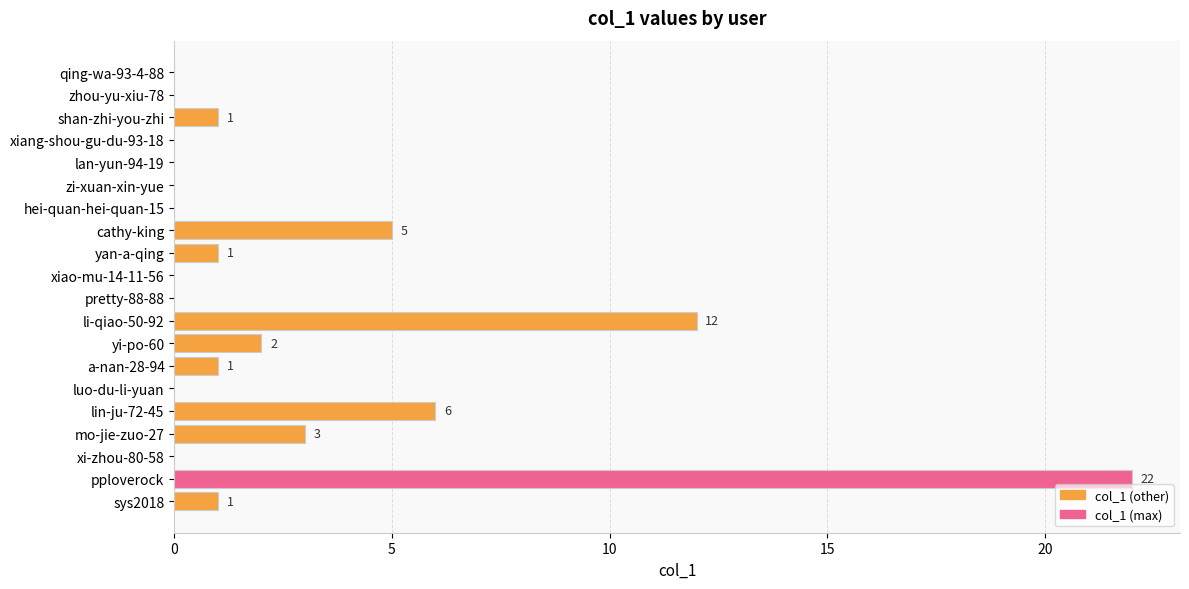

At which label is the value closest to 11?

li-qiao-50-92